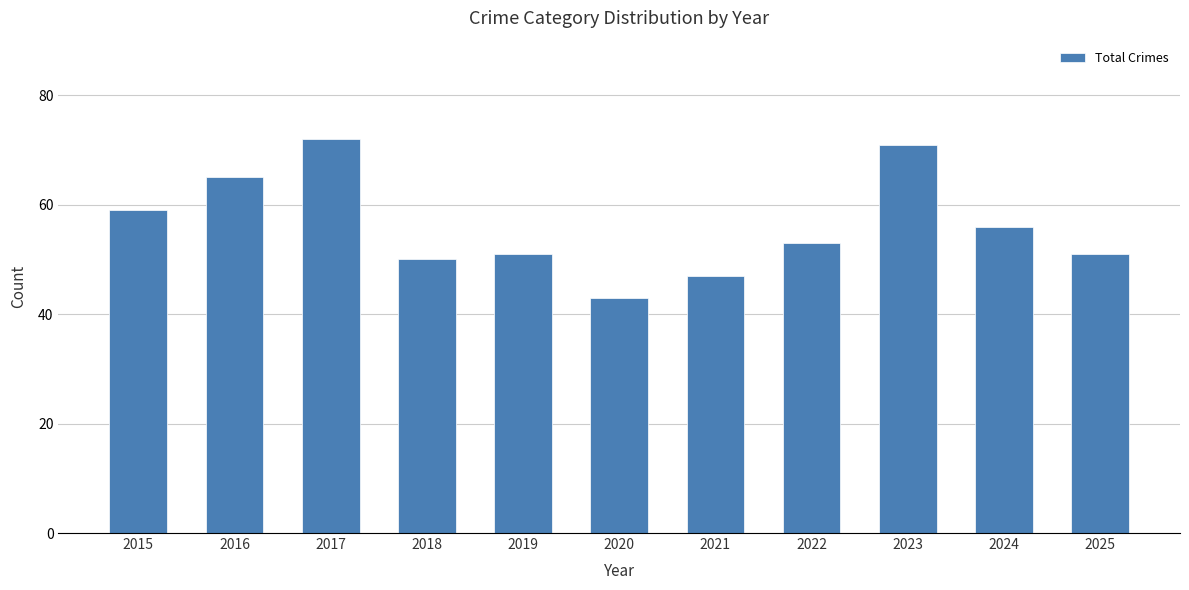

Are the bars horizontal?

No